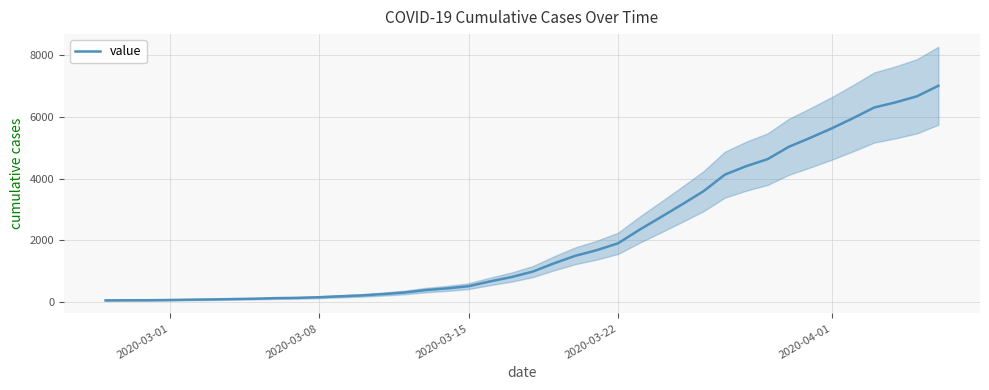

How many distinct data groups are displayed?

1